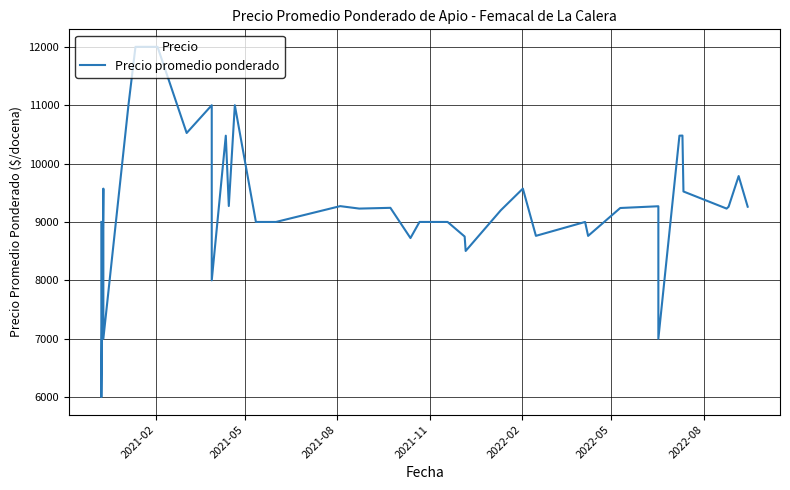

What is the value of the 8th point from the left?

10524